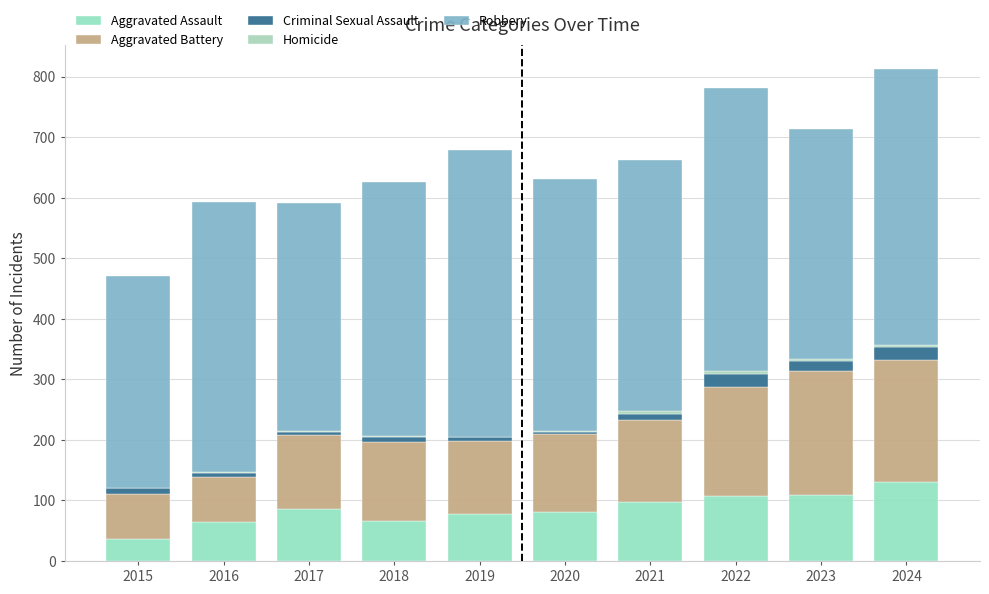

The value of Aggravated Assault at 2015 is 57. True or false?

False